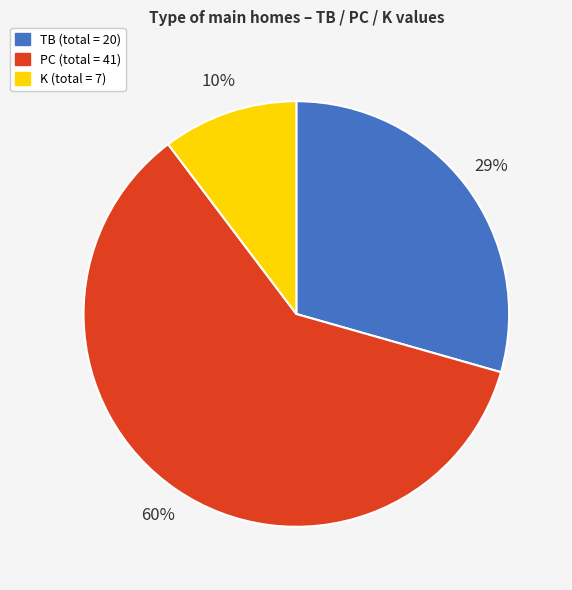

Is there any slice that represents more than half of the pie?

Yes